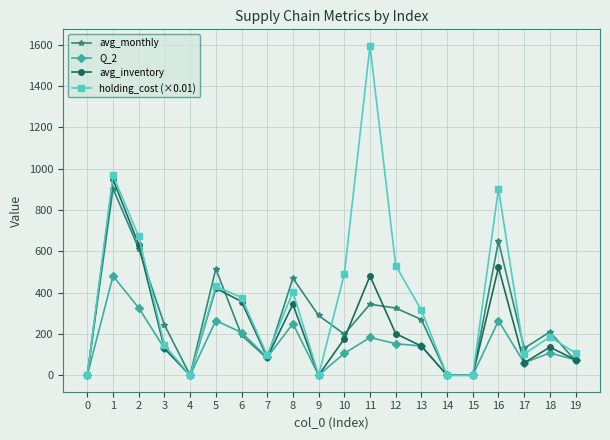

What is the approximate value of Q_2 at 3?

129.7